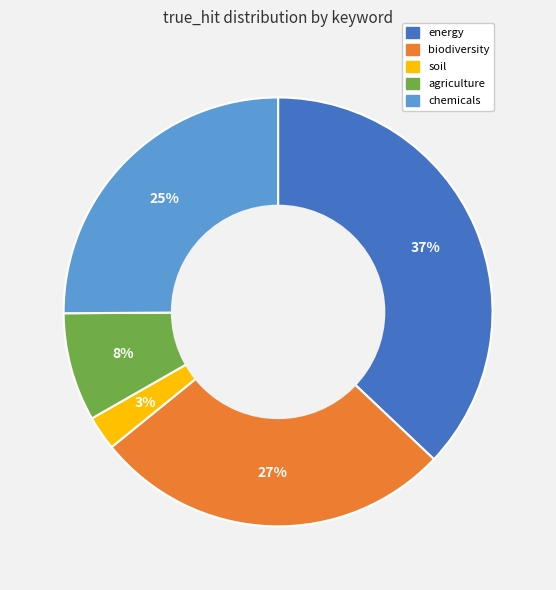

Is soil the majority of the pie?

No